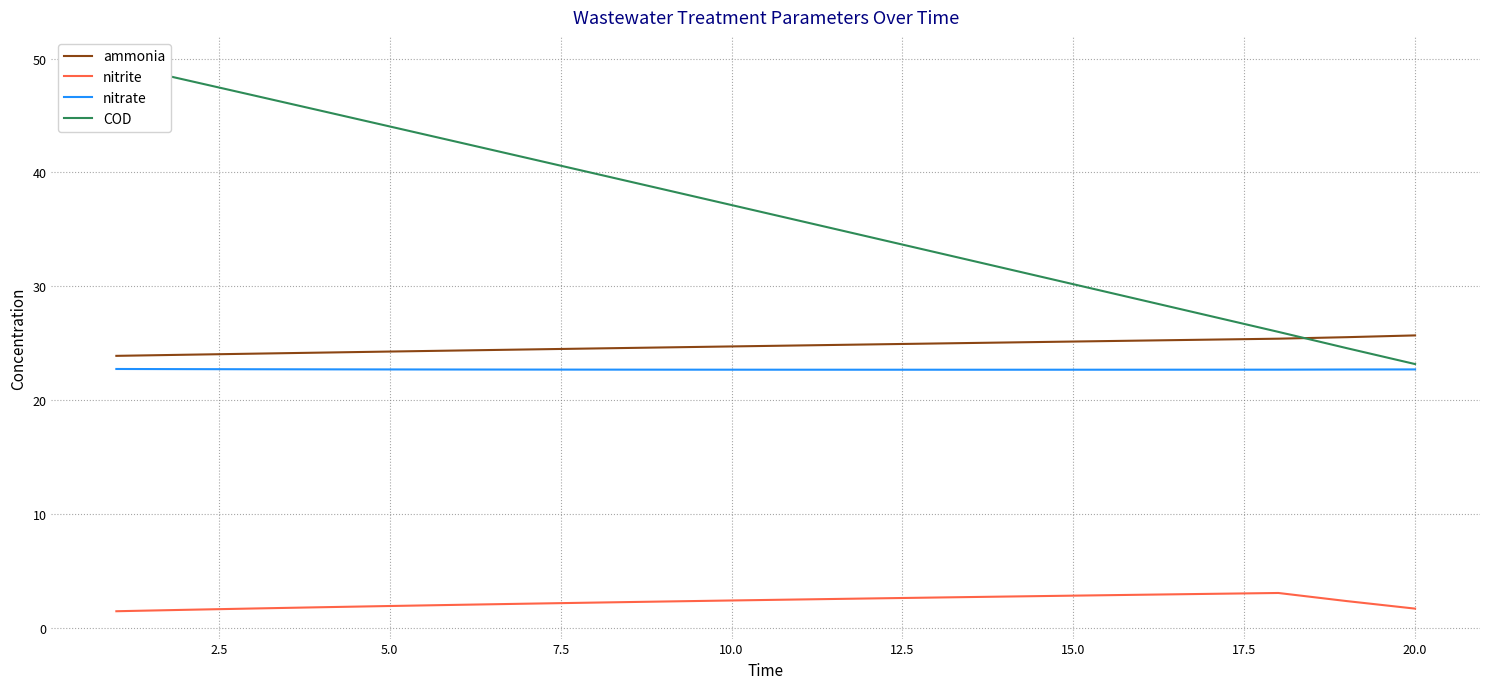

True or false: ammonia has a value of 41.8 at 5.0.

False